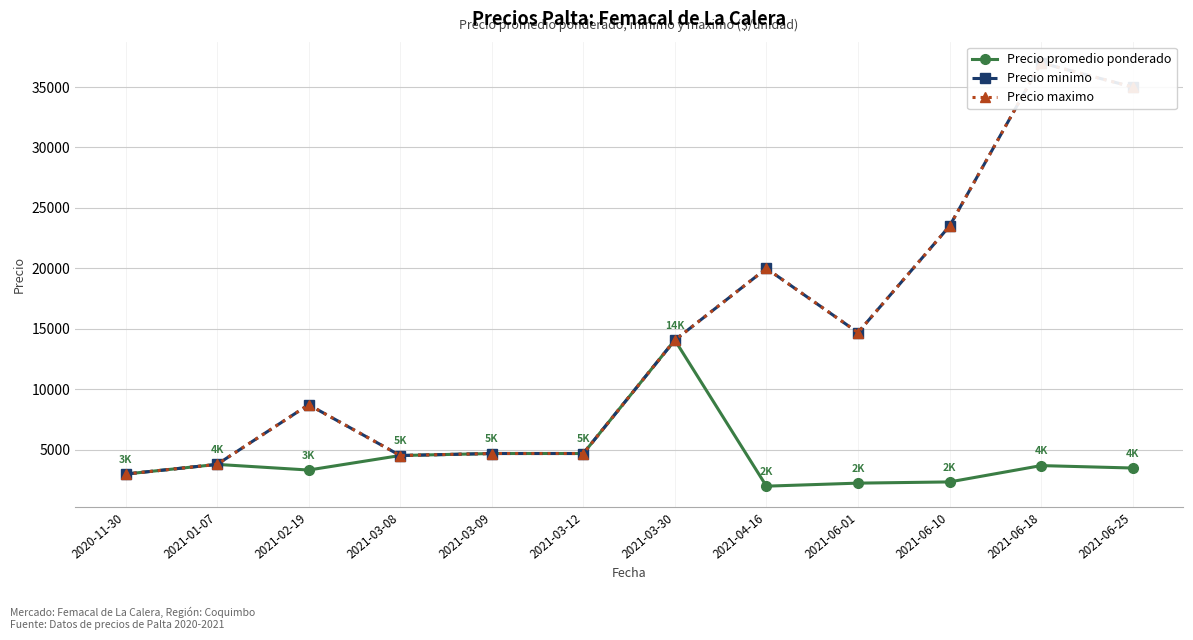

How many series are shown in this chart?

3